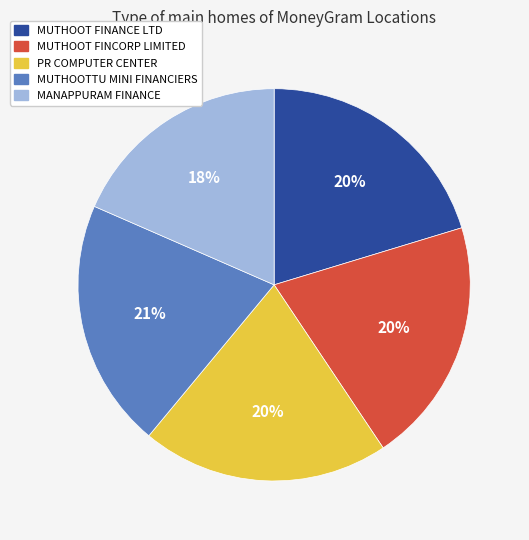

To the nearest percent, what is the average slice percentage?

20%